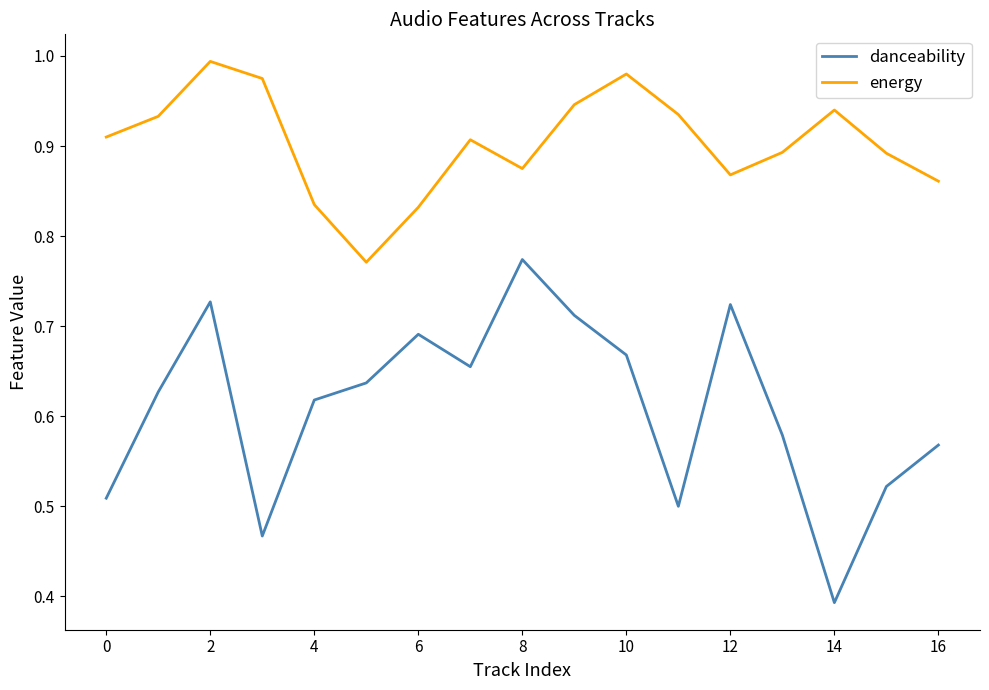

At how many categories does at least one series exceed 0?

17